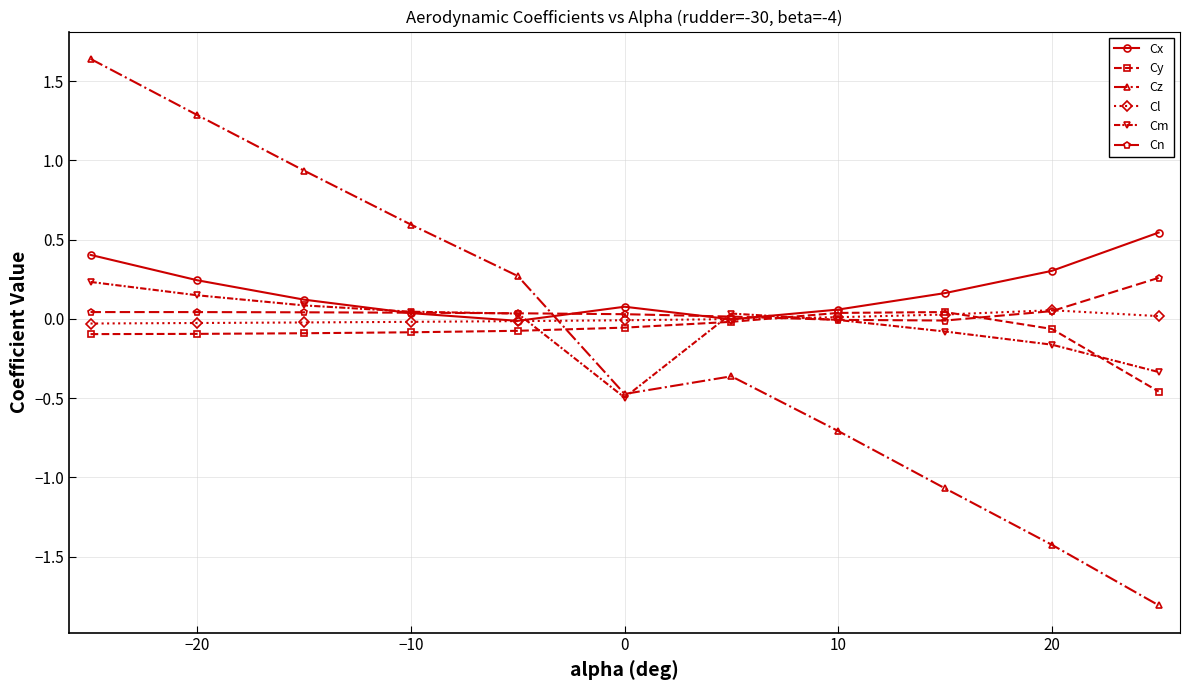

True or false: Cz has more than 2 points higher than both neighbors.

False